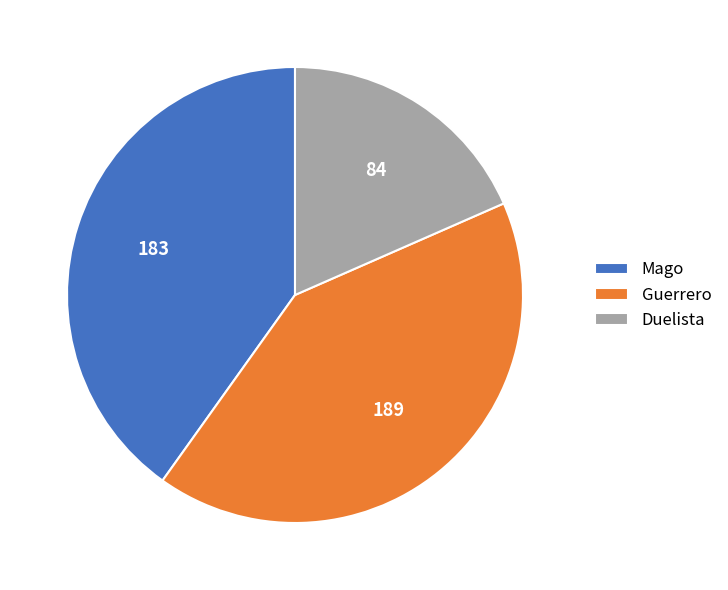

Count the number of slices in the pie.

3